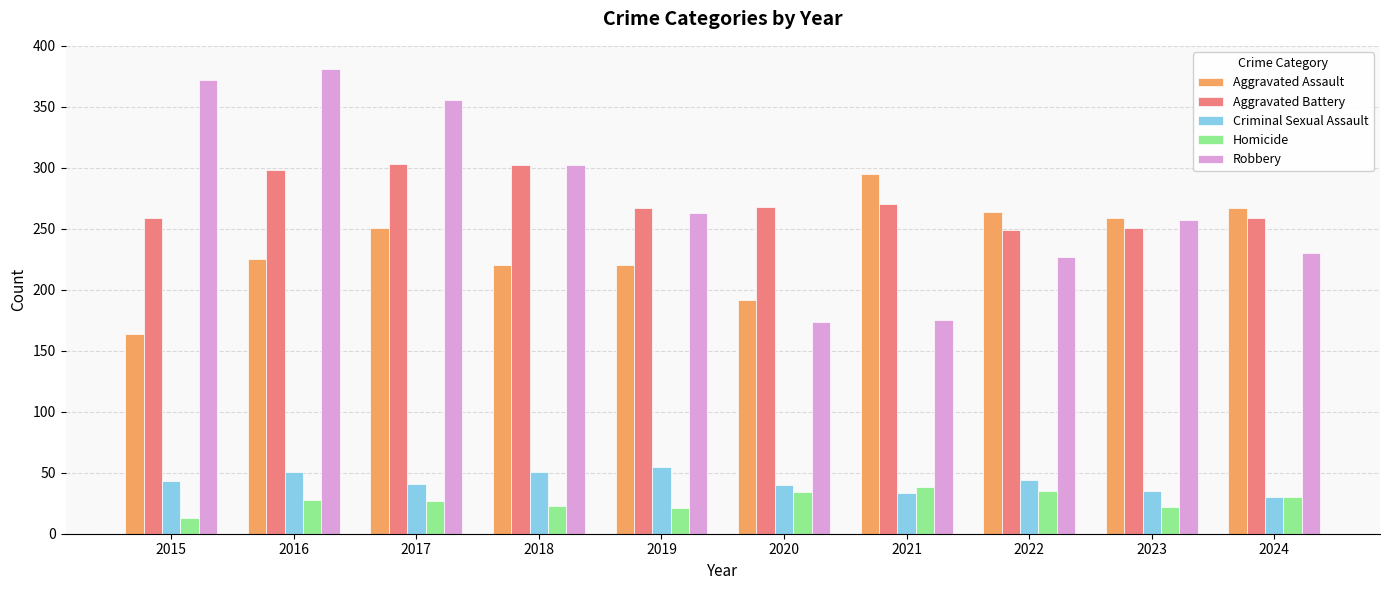

What is the highest value of the Criminal Sexual Assault series?

55